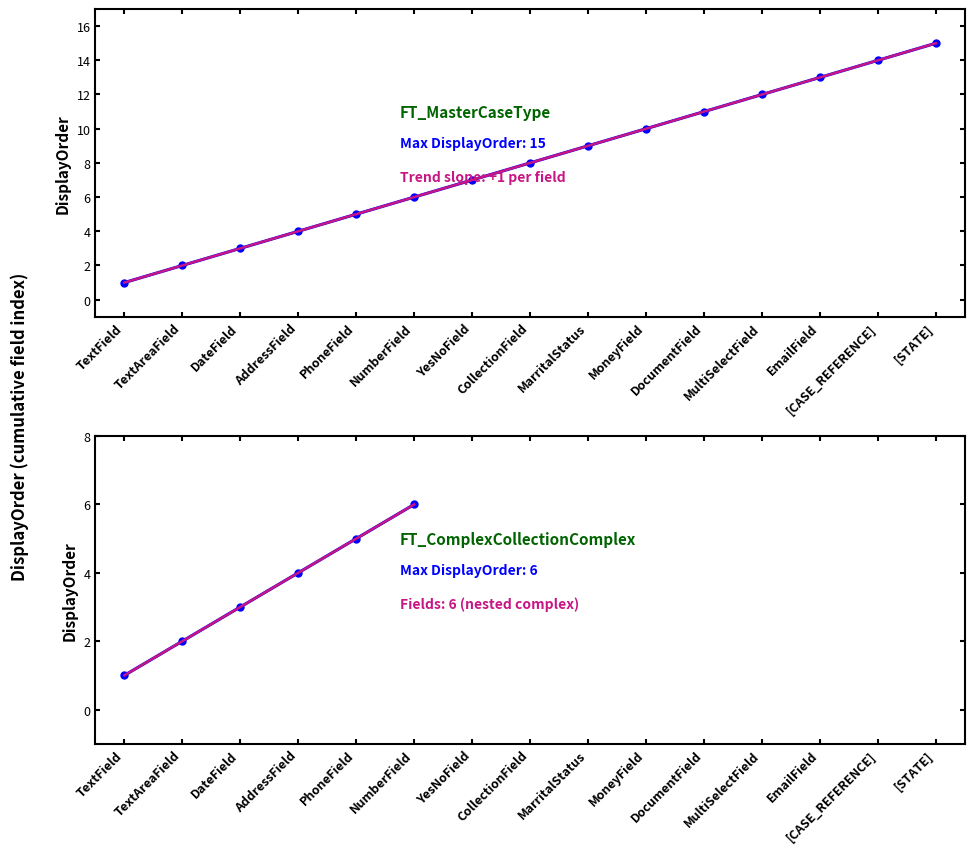

List the labels in order of value, smallest first.

TextField, TextAreaField, DateField, AddressField, PhoneField, NumberField, YesNoField, CollectionField, MarritalStatus, MoneyField, DocumentField, MultiSelectField, EmailField, [CASE_REFERENCE], [STATE]